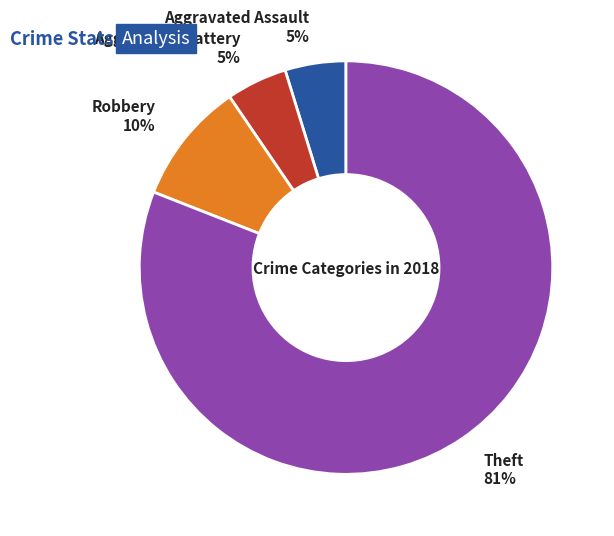

Between Robbery 10% and Aggravated Battery 5%, which is larger?

Robbery 10%